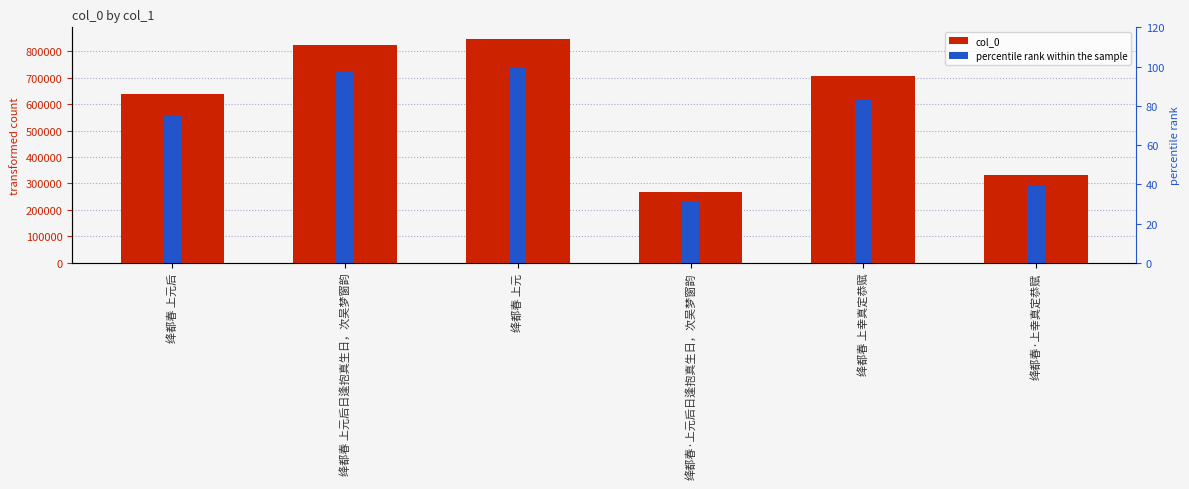

How many categories are shown in the chart?

6